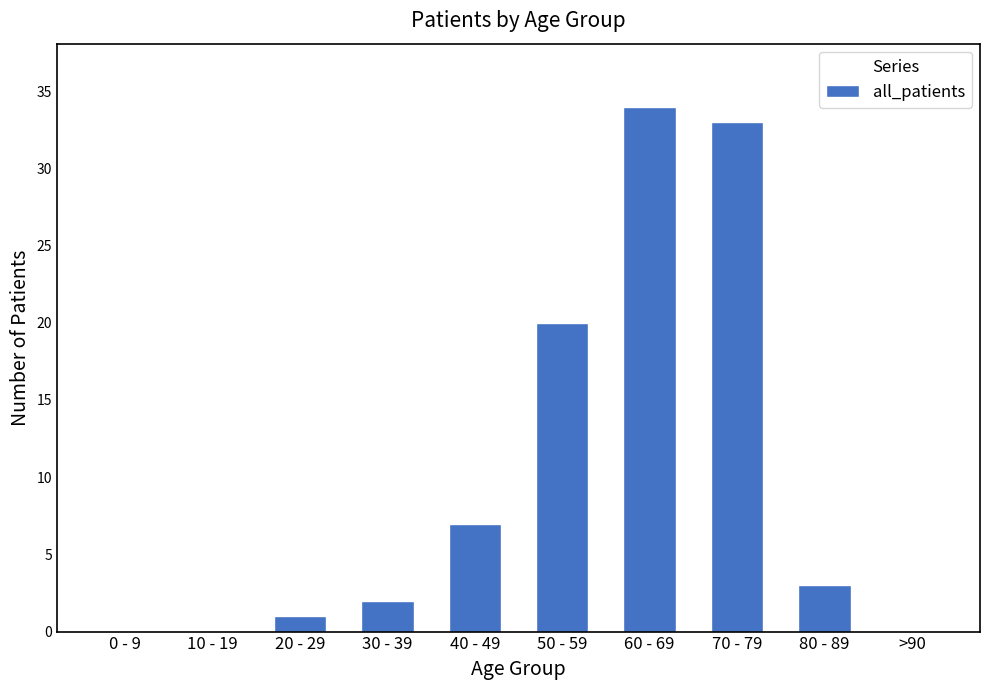

What is the average value?

10